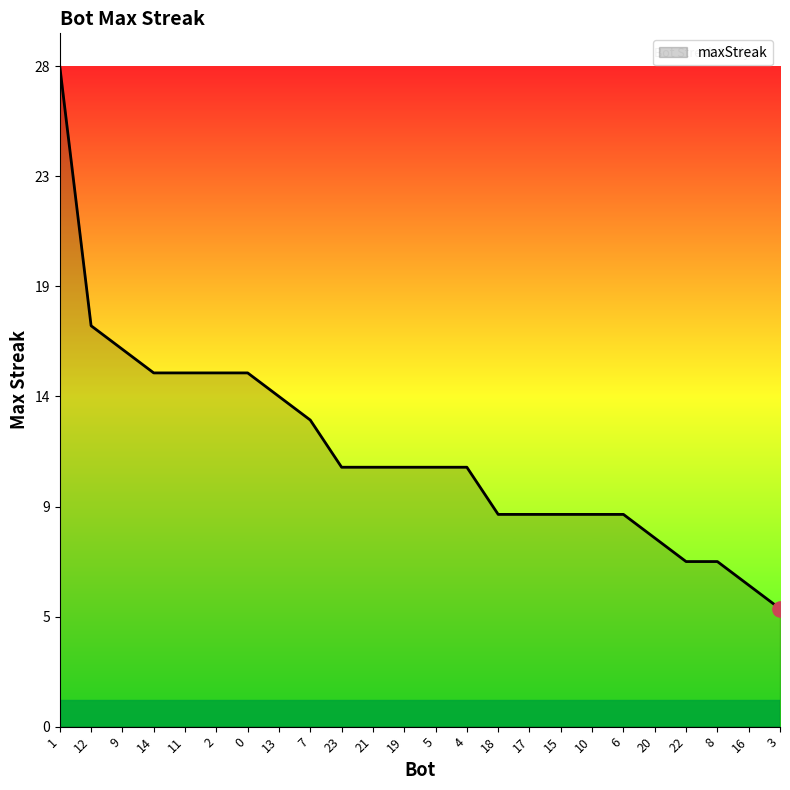

Does the chart have visible grid lines?

No